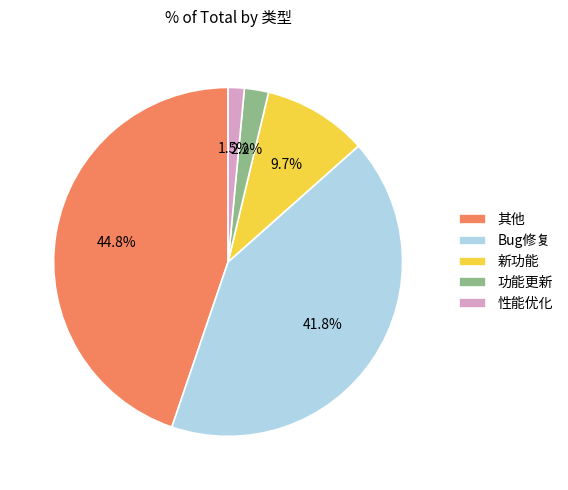

Do Bug修复 and 功能更新 together represent more than half of the pie?

No